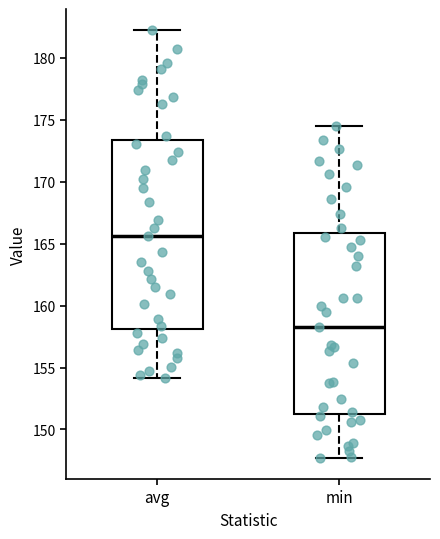

Which box is the tallest, from its lower edge to its upper edge?

avg